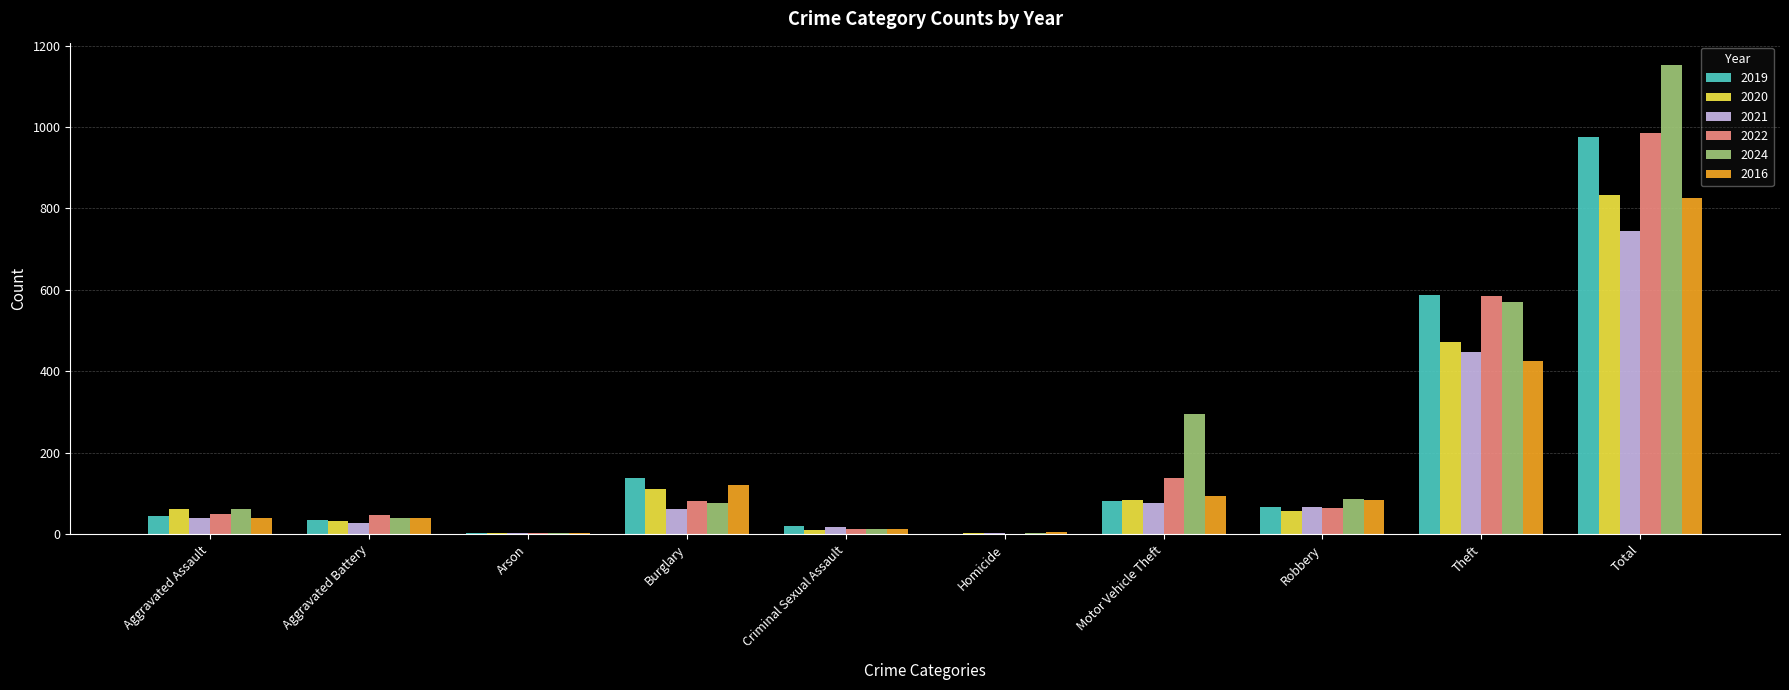

What is the maximum value for 2024?

1152